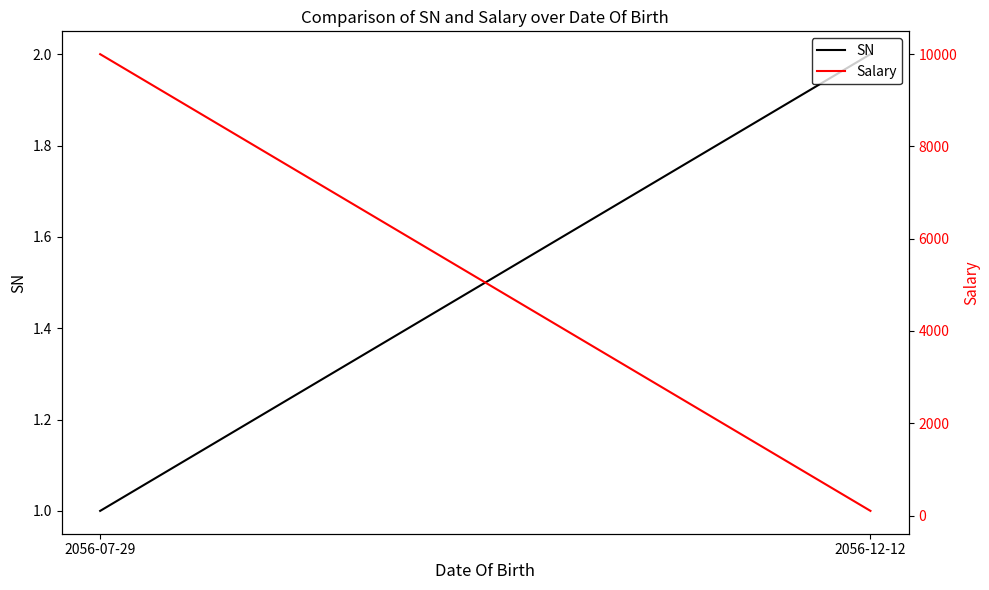

At how many categories does at least one series exceed 3436?

1